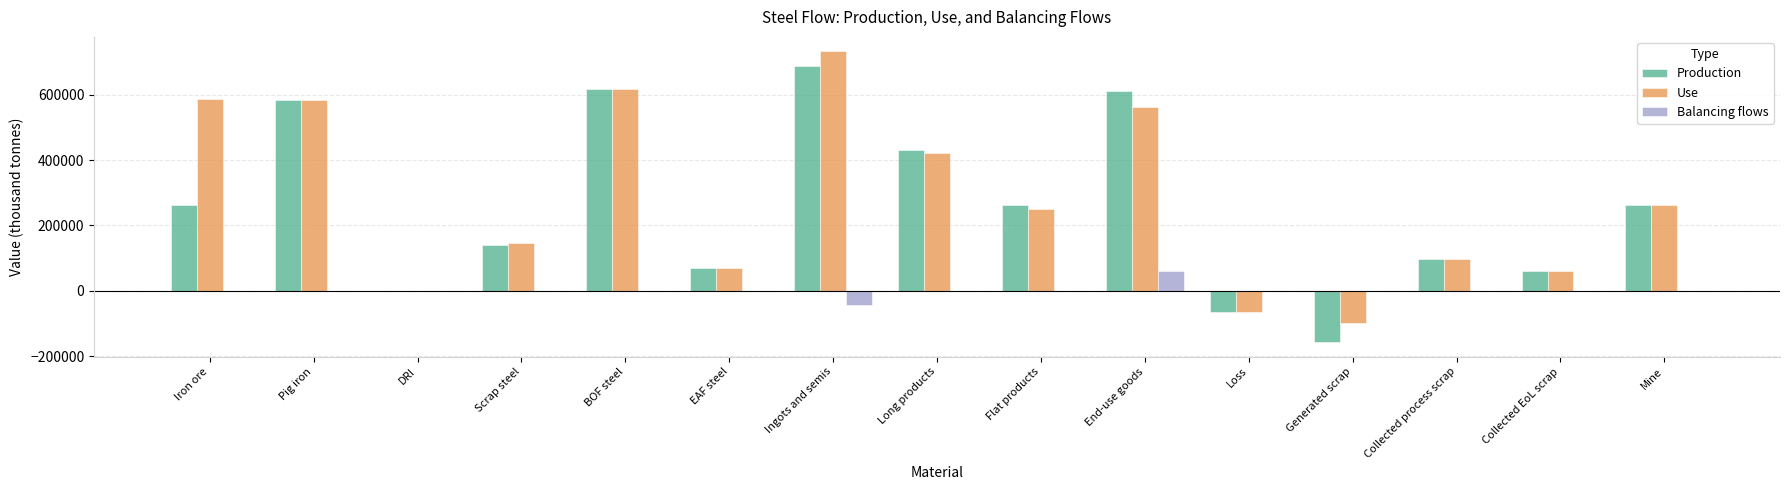

Read the Use value at Iron ore.

588052.6